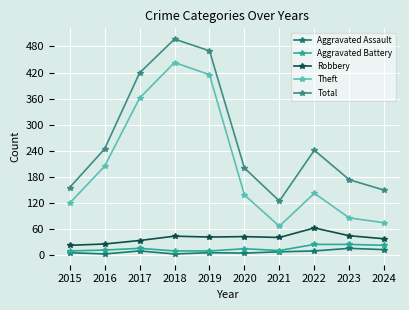

What is the greatest value displayed?

497